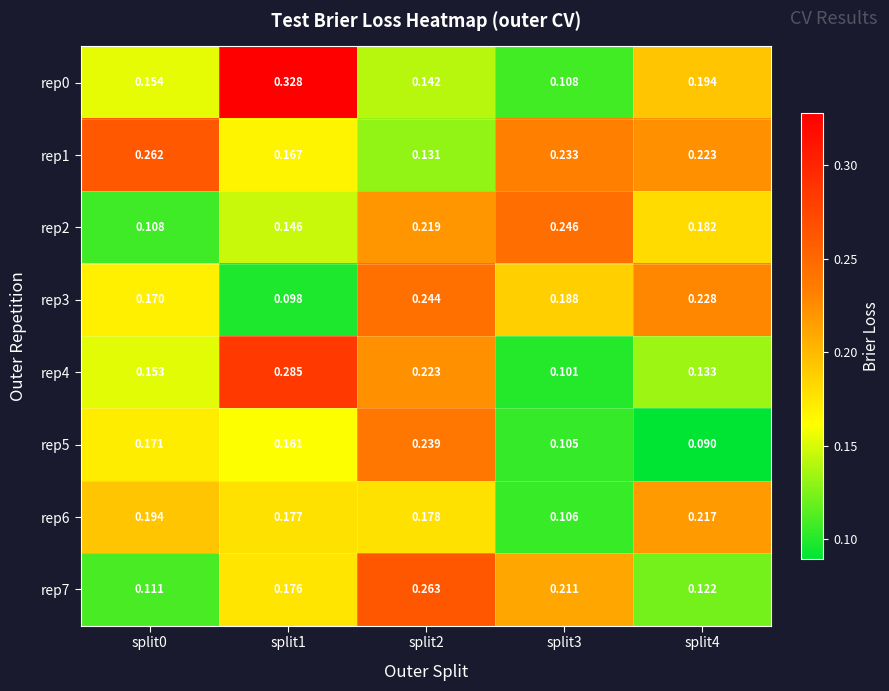

Which label corresponds to the largest value in the chart?

split1